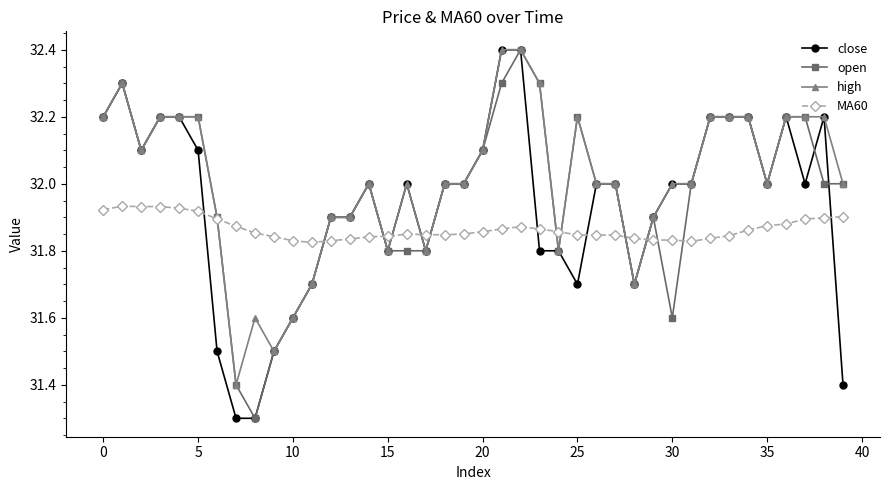

Does the chart display data point markers on the line(s)?

Yes